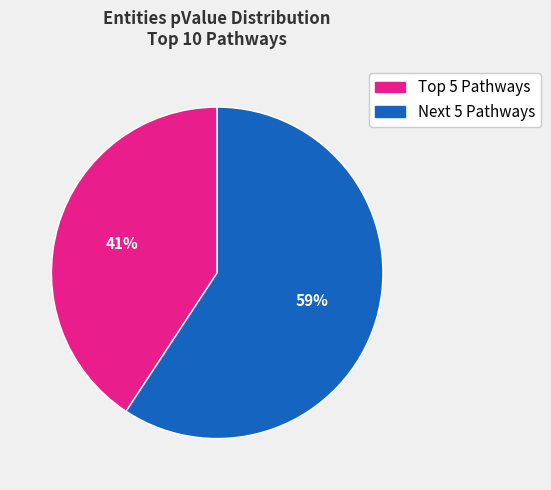

To the nearest percent, what is the average slice percentage?

50%